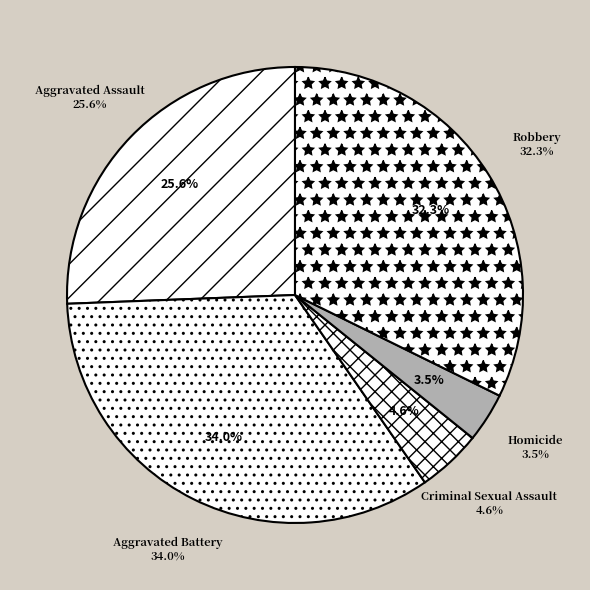

How many slices are in this pie chart?

5